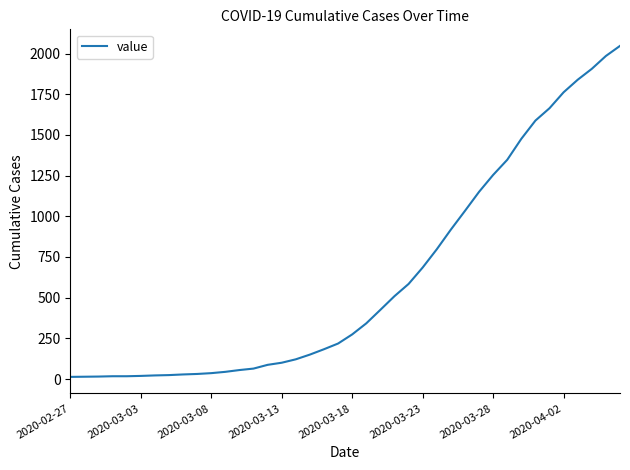

What is the maximum value shown in the chart?

2047